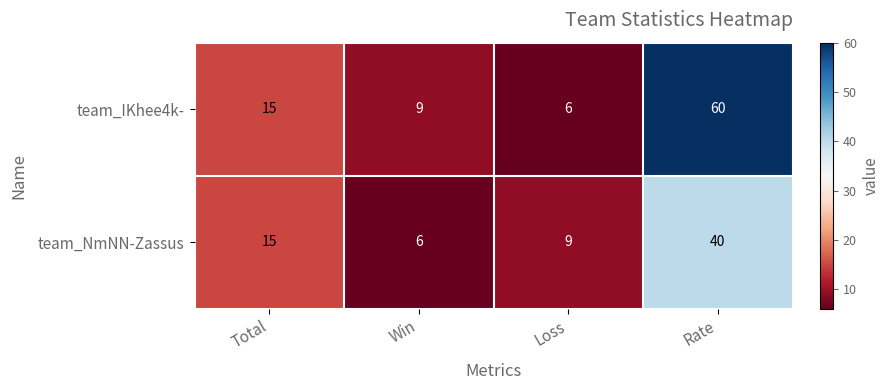

The team_IKhee4k- series shows 13 at Win. True or false?

False